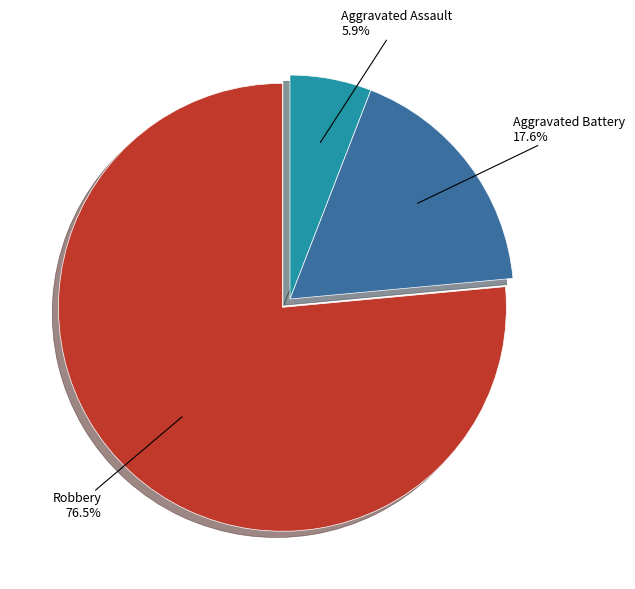

What is the largest slice in the pie chart?

Robbery